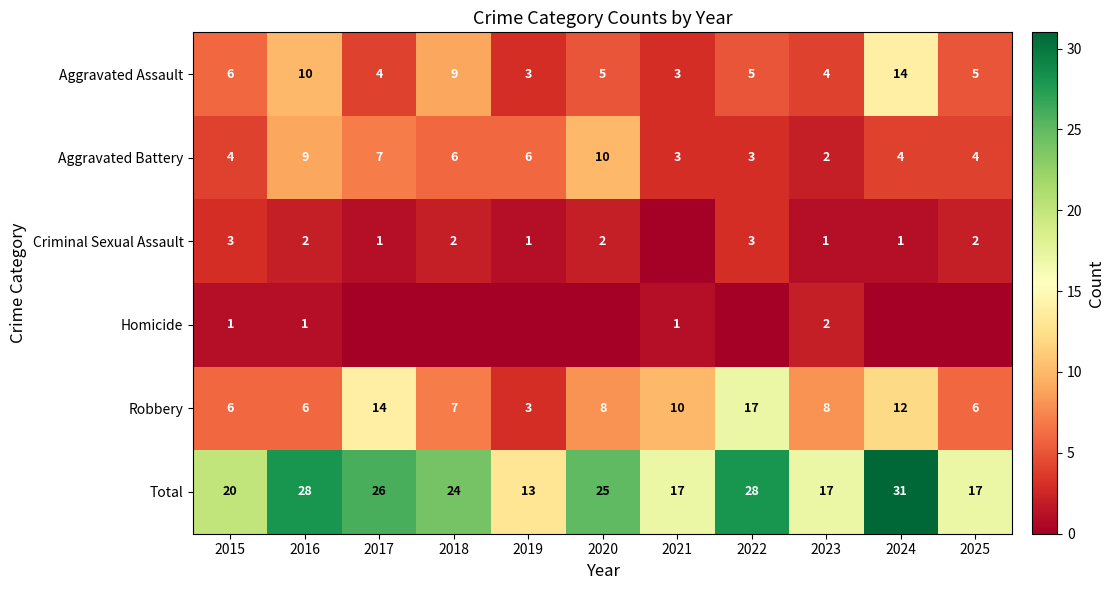

What is the sum of all Robbery values?

97